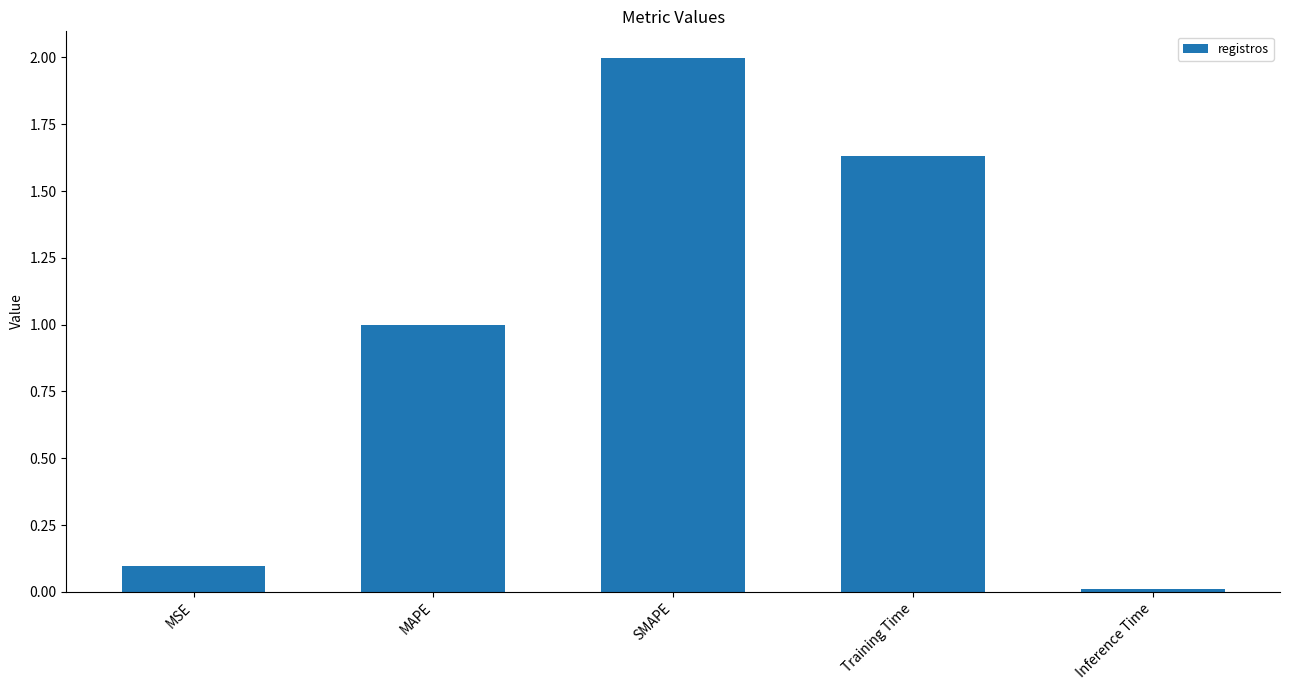

Count the number of data series in this chart.

1